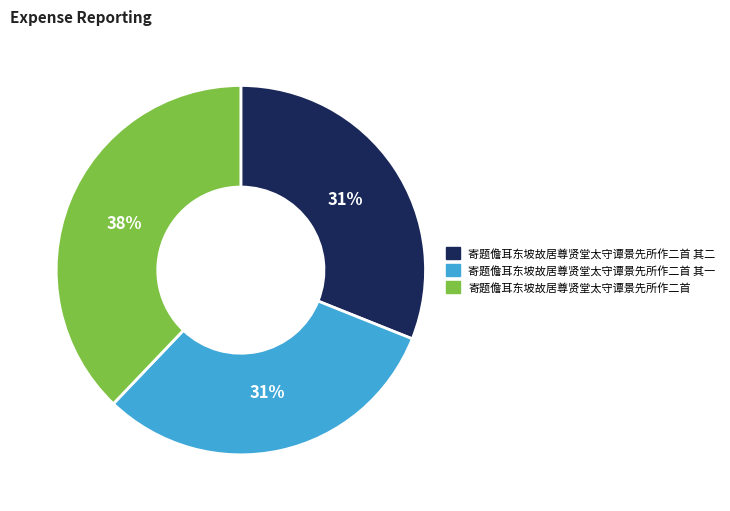

Does any single category account for the majority?

No